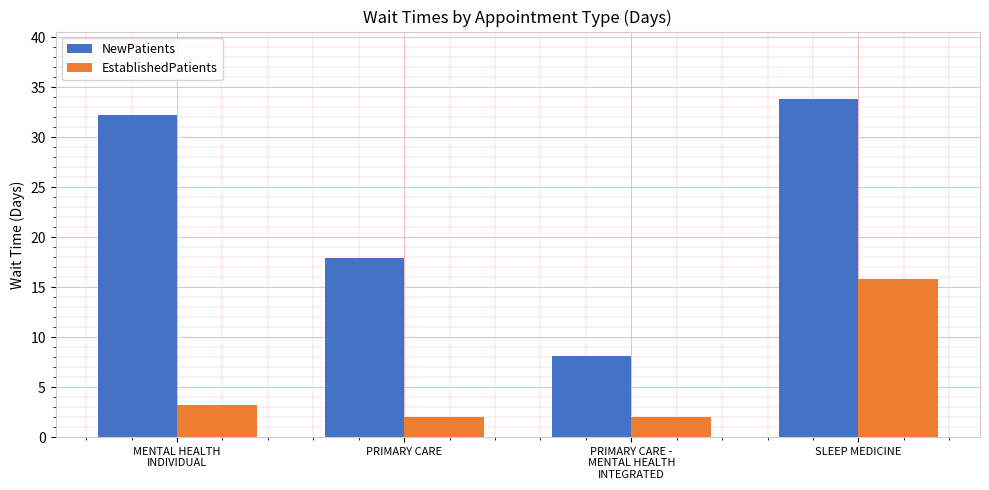

What is the label of the 1st bar from the right?

SLEEP MEDICINE